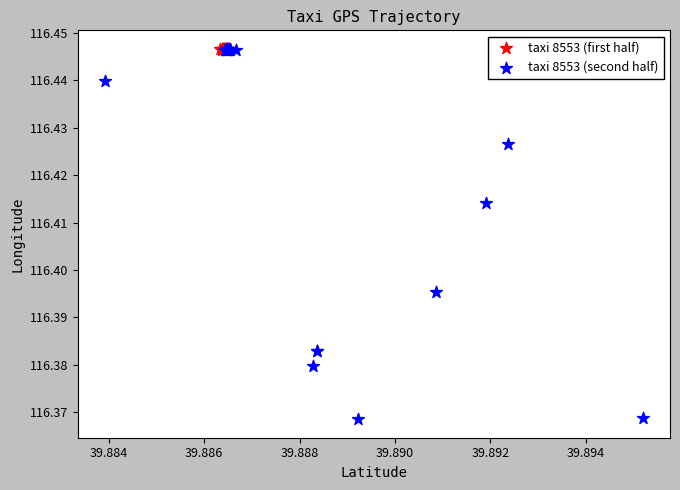

Which series has the widest spread of Y values?

taxi 8553 (second half)